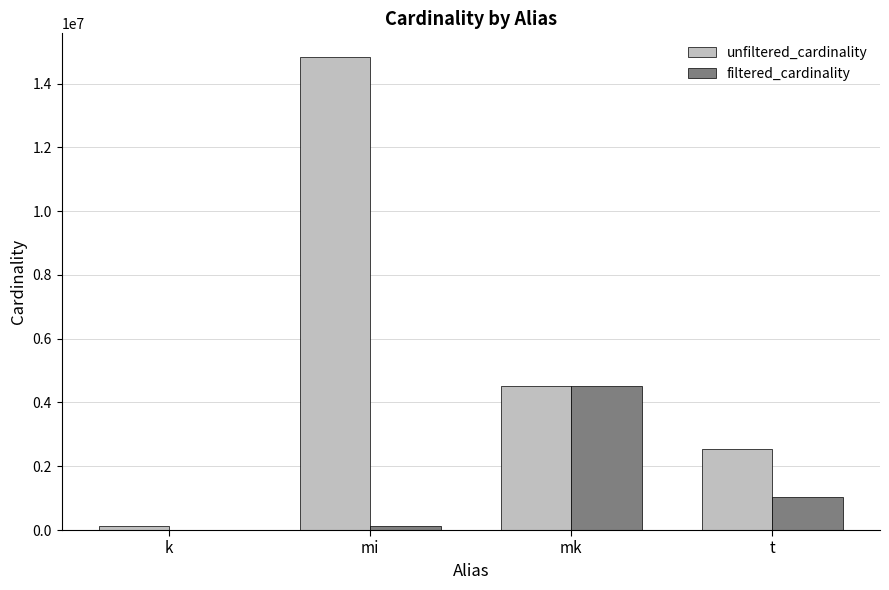

The value of unfiltered_cardinality at t is 1587338. True or false?

False